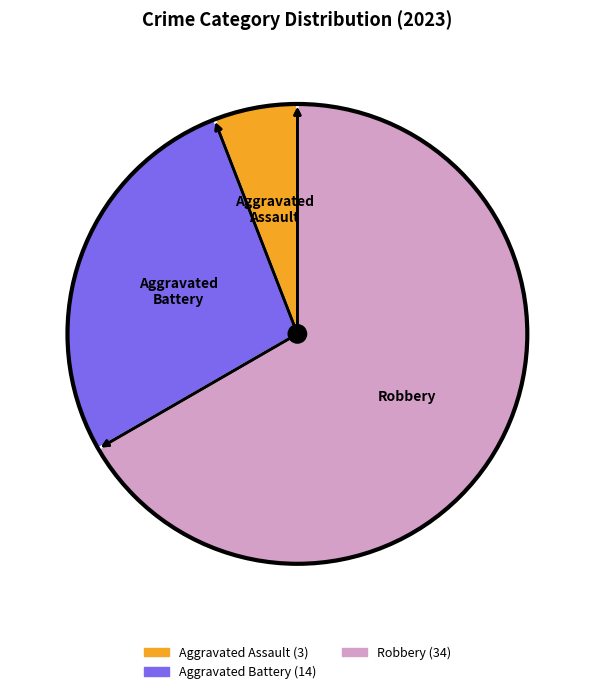

Is there any slice that represents more than half of the pie?

Yes